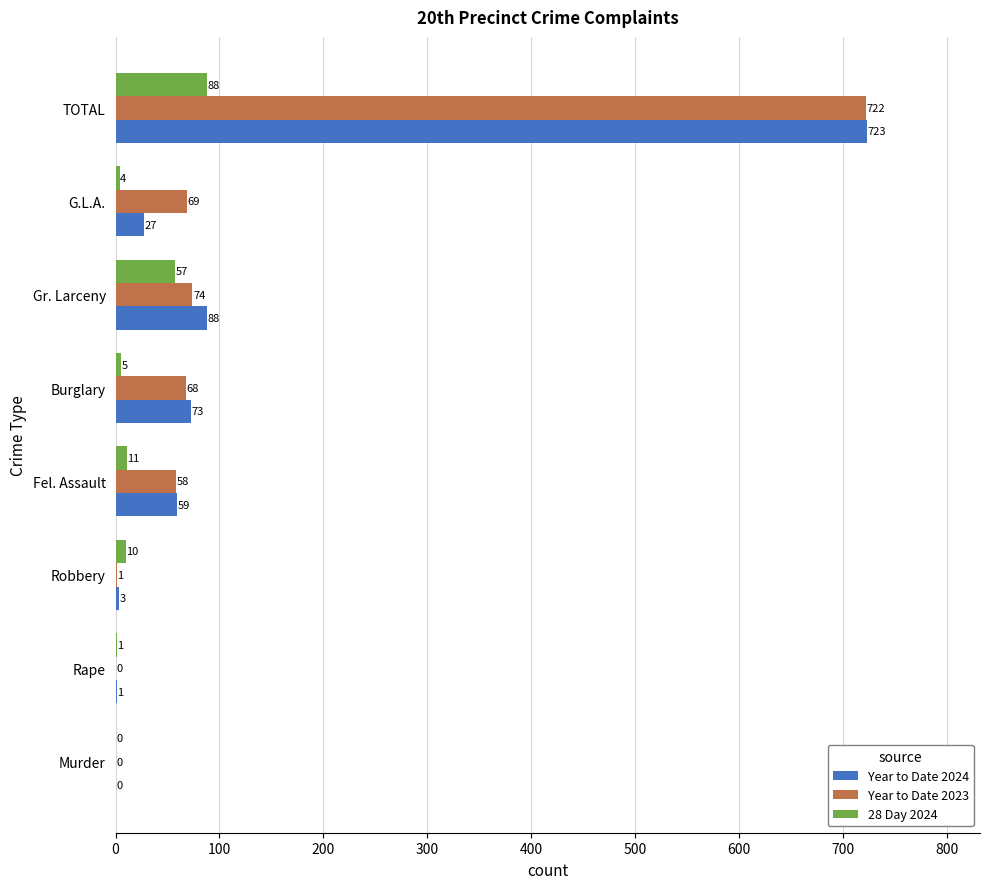

Is it true that Year to Date 2024 equals 0 at Murder?

True